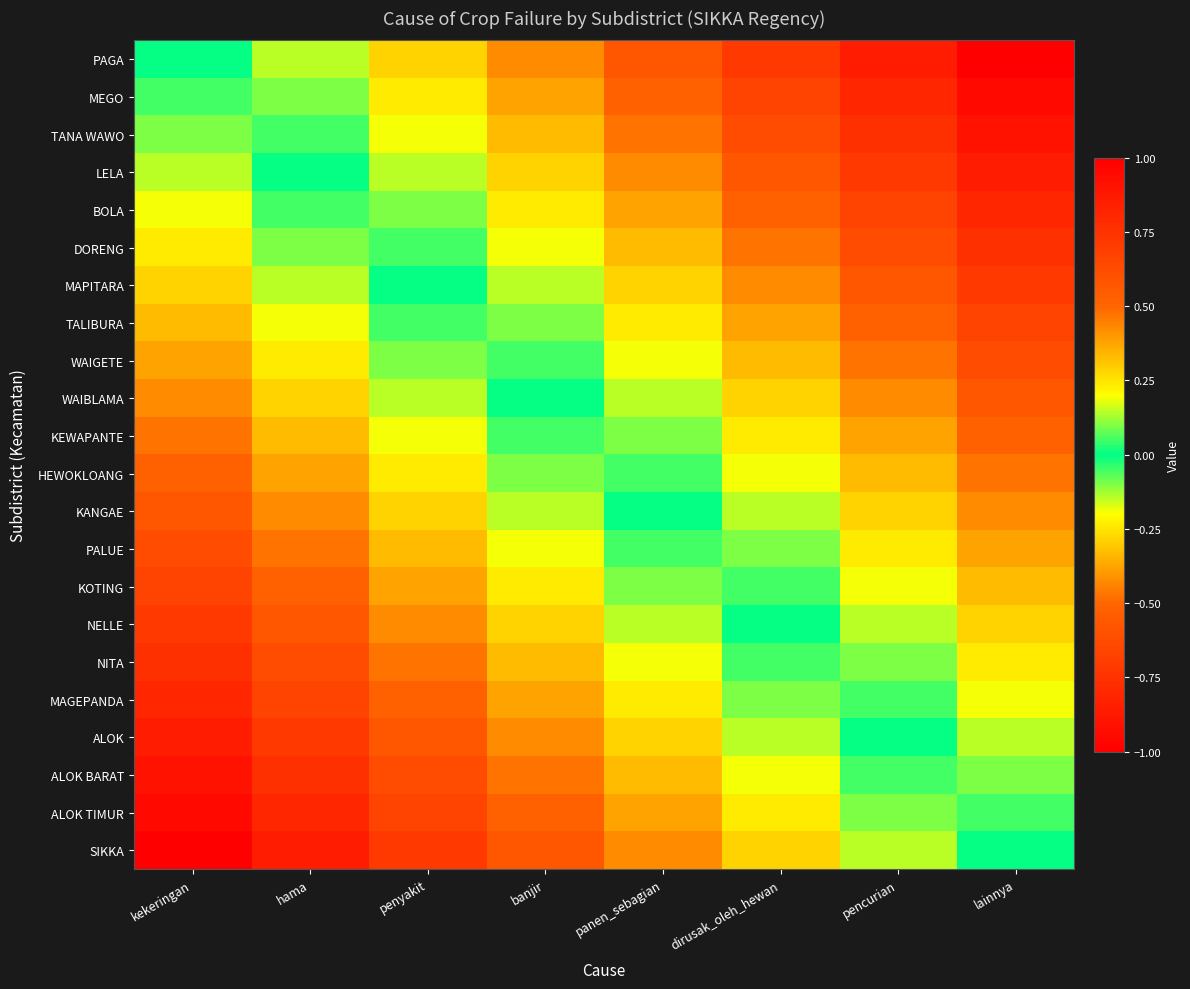

Reading left to right, list all the values displayed in this chart.

PAGA: kekeringan=0.0	hama=-0.1	penyakit=-0.3	banjir=-0.4	panen_sebagian=-0.6	dirusak_oleh_hewan=-0.7	pencurian=-0.9	lainnya=-1.0
MEGO: kekeringan=0.0	hama=-0.1	penyakit=-0.2	banjir=-0.4	panen_sebagian=-0.5	dirusak_oleh_hewan=-0.7	pencurian=-0.8	lainnya=-1.0
TANA WAWO: kekeringan=0.1	hama=-0.0	penyakit=-0.2	banjir=-0.3	panen_sebagian=-0.5	dirusak_oleh_hewan=-0.6	pencurian=-0.8	lainnya=-0.9
LELA: kekeringan=0.1	hama=0.0	penyakit=-0.1	banjir=-0.3	panen_sebagian=-0.4	dirusak_oleh_hewan=-0.6	pencurian=-0.7	lainnya=-0.9
BOLA: kekeringan=0.2	hama=0.0	penyakit=-0.1	banjir=-0.2	panen_sebagian=-0.4	dirusak_oleh_hewan=-0.5	pencurian=-0.7	lainnya=-0.8
DORENG: kekeringan=0.2	hama=0.1	penyakit=-0.0	banjir=-0.2	panen_sebagian=-0.3	dirusak_oleh_hewan=-0.5	pencurian=-0.6	lainnya=-0.8
MAPITARA: kekeringan=0.3	hama=0.1	penyakit=0.0	banjir=-0.1	panen_sebagian=-0.3	dirusak_oleh_hewan=-0.4	pencurian=-0.6	lainnya=-0.7
TALIBURA: kekeringan=0.3	hama=0.2	penyakit=0.0	banjir=-0.1	panen_sebagian=-0.2	dirusak_oleh_hewan=-0.4	pencurian=-0.5	lainnya=-0.7
WAIGETE: kekeringan=0.4	hama=0.2	penyakit=0.1	banjir=-0.0	panen_sebagian=-0.2	dirusak_oleh_hewan=-0.3	pencurian=-0.5	lainnya=-0.6
WAIBLAMA: kekeringan=0.4	hama=0.3	penyakit=0.1	banjir=0.0	panen_sebagian=-0.1	dirusak_oleh_hewan=-0.3	pencurian=-0.4	lainnya=-0.6
KEWAPANTE: kekeringan=0.5	hama=0.3	penyakit=0.2	banjir=0.0	panen_sebagian=-0.1	dirusak_oleh_hewan=-0.2	pencurian=-0.4	lainnya=-0.5
HEWOKLOANG: kekeringan=0.5	hama=0.4	penyakit=0.2	banjir=0.1	panen_sebagian=-0.0	dirusak_oleh_hewan=-0.2	pencurian=-0.3	lainnya=-0.5
KANGAE: kekeringan=0.6	hama=0.4	penyakit=0.3	banjir=0.1	panen_sebagian=0.0	dirusak_oleh_hewan=-0.1	pencurian=-0.3	lainnya=-0.4
PALUE: kekeringan=0.6	hama=0.5	penyakit=0.3	banjir=0.2	panen_sebagian=0.0	dirusak_oleh_hewan=-0.1	pencurian=-0.2	lainnya=-0.4
KOTING: kekeringan=0.7	hama=0.5	penyakit=0.4	banjir=0.2	panen_sebagian=0.1	dirusak_oleh_hewan=-0.0	pencurian=-0.2	lainnya=-0.3
NELLE: kekeringan=0.7	hama=0.6	penyakit=0.4	banjir=0.3	panen_sebagian=0.1	dirusak_oleh_hewan=0.0	pencurian=-0.1	lainnya=-0.3
NITA: kekeringan=0.8	hama=0.6	penyakit=0.5	banjir=0.3	panen_sebagian=0.2	dirusak_oleh_hewan=0.0	pencurian=-0.1	lainnya=-0.2
MAGEPANDA: kekeringan=0.8	hama=0.7	penyakit=0.5	banjir=0.4	panen_sebagian=0.2	dirusak_oleh_hewan=0.1	pencurian=-0.0	lainnya=-0.2
ALOK: kekeringan=0.9	hama=0.7	penyakit=0.6	banjir=0.4	panen_sebagian=0.3	dirusak_oleh_hewan=0.1	pencurian=0.0	lainnya=-0.1
ALOK BARAT: kekeringan=0.9	hama=0.8	penyakit=0.6	banjir=0.5	panen_sebagian=0.3	dirusak_oleh_hewan=0.2	pencurian=0.0	lainnya=-0.1
ALOK TIMUR: kekeringan=1.0	hama=0.8	penyakit=0.7	banjir=0.5	panen_sebagian=0.4	dirusak_oleh_hewan=0.2	pencurian=0.1	lainnya=-0.0
SIKKA: kekeringan=1.0	hama=0.9	penyakit=0.7	banjir=0.6	panen_sebagian=0.4	dirusak_oleh_hewan=0.3	pencurian=0.1	lainnya=0.0